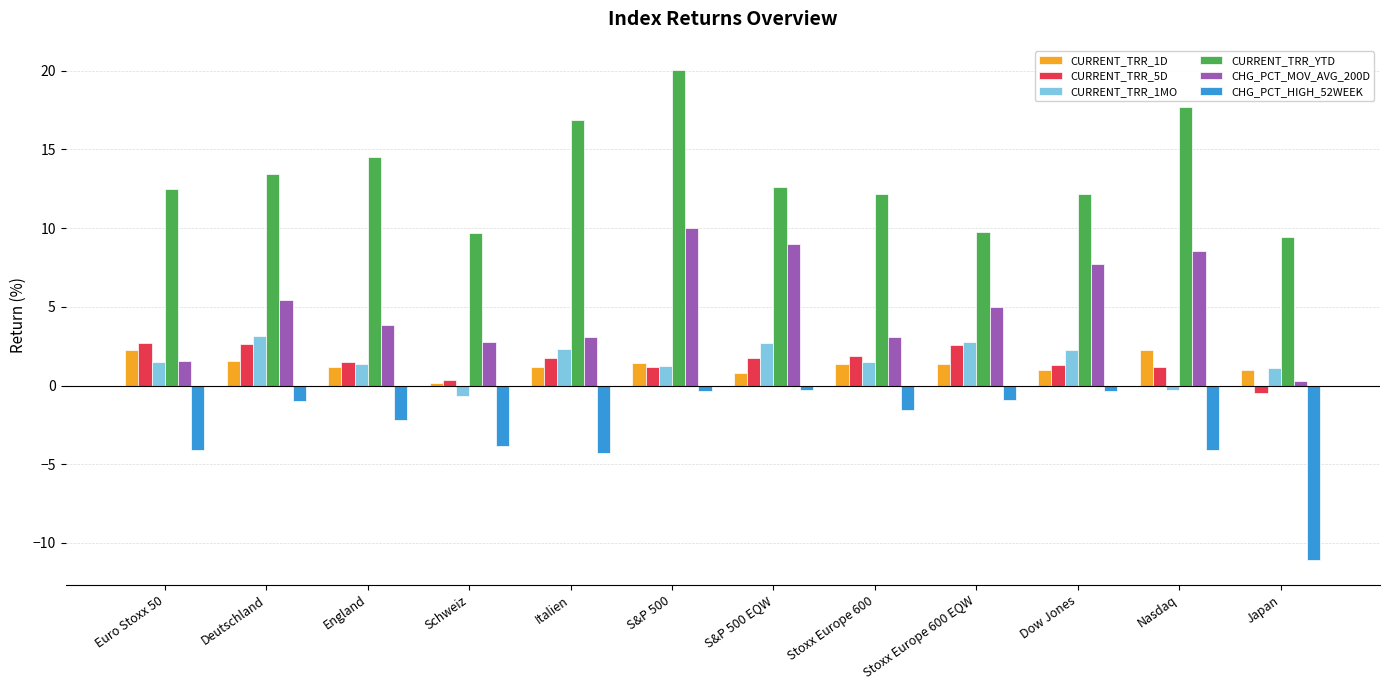

How many data points does each series have?

12